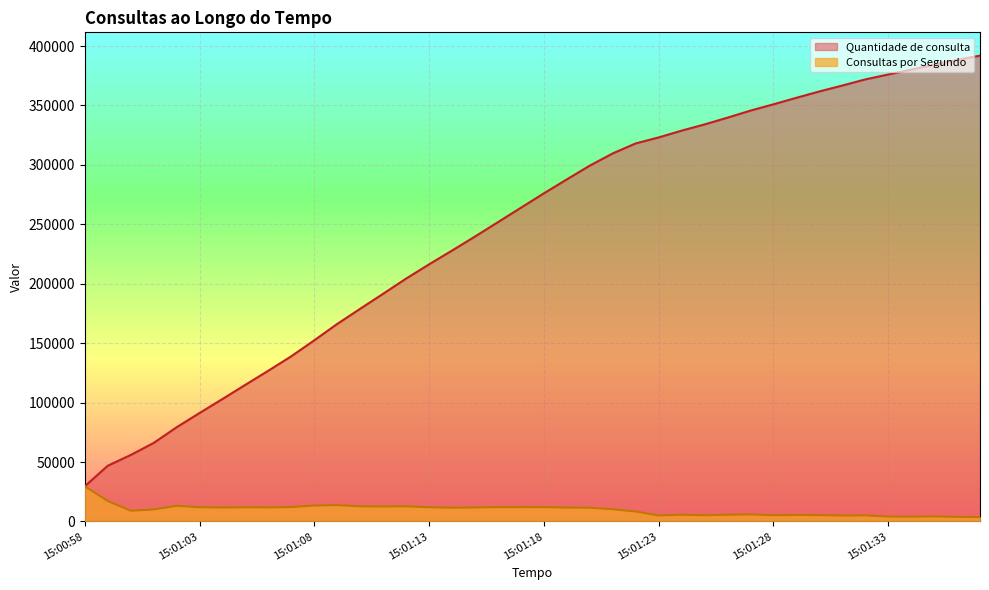

Between 15:01:19 and 15:01:07, which is larger?

15:01:07